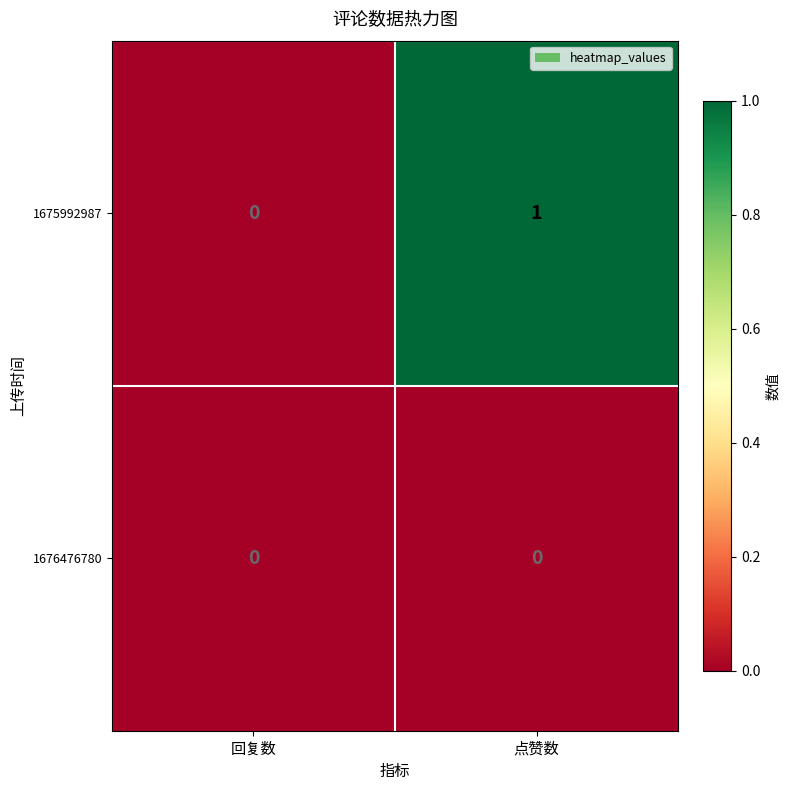

Reading left to right, transcribe all the data shown in this chart.

1675992987: 0	1
1676476780: 0	0